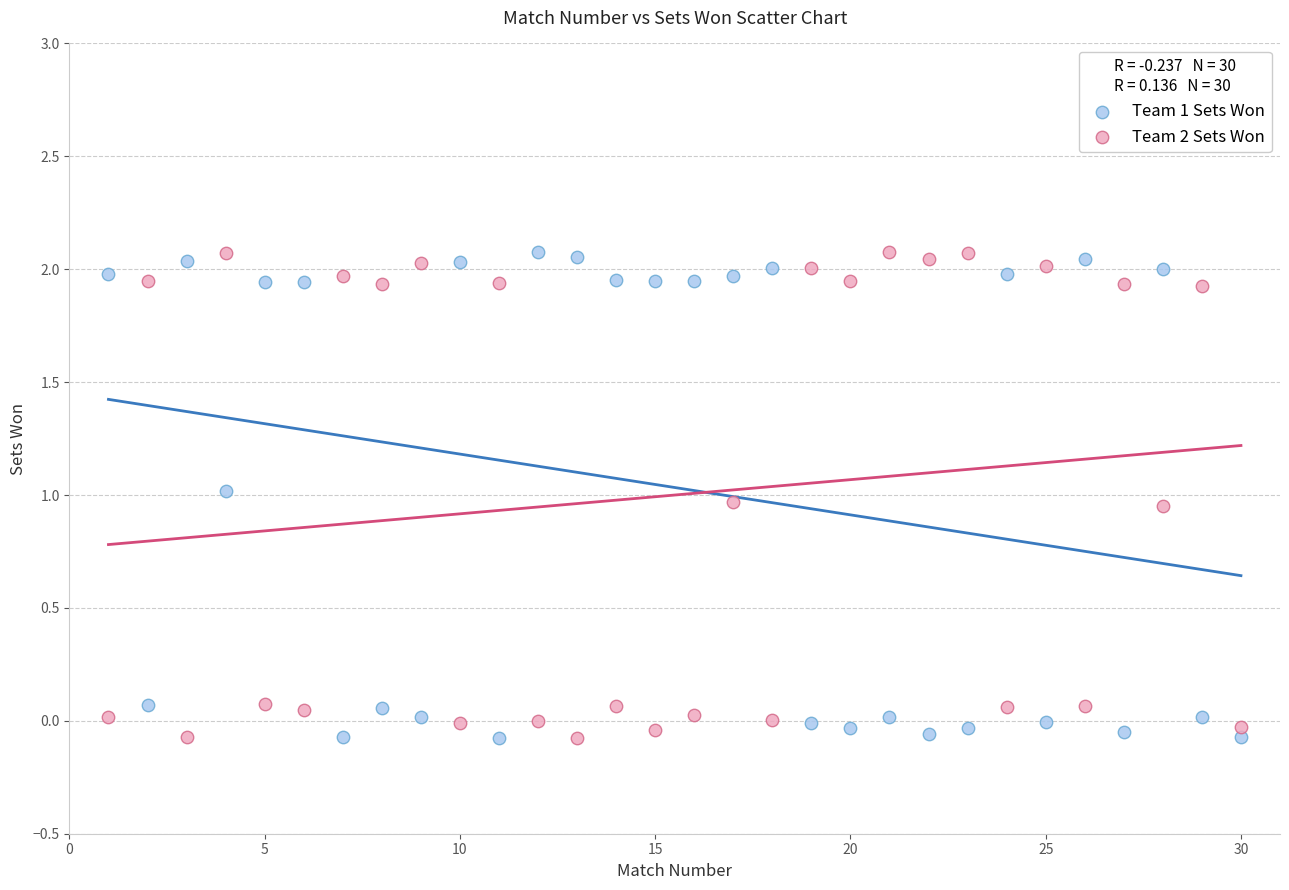

What is the X range (max minus min) for the scatter plot?

29.0